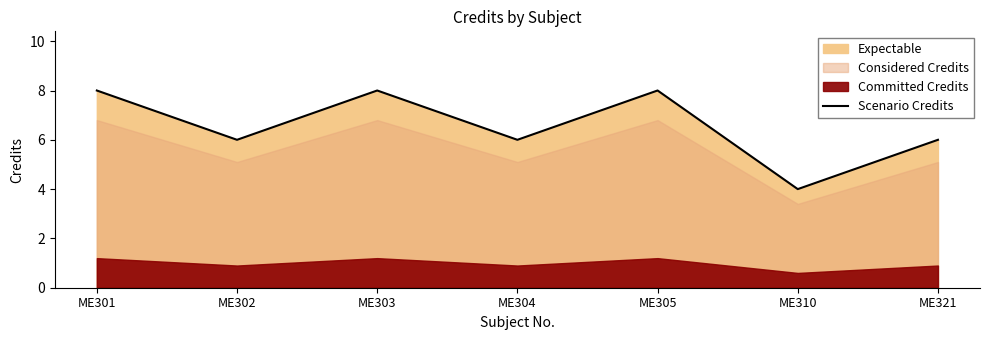

Rank the categories by value from highest to lowest.

ME301, ME303, ME305, ME302, ME304, ME321, ME310